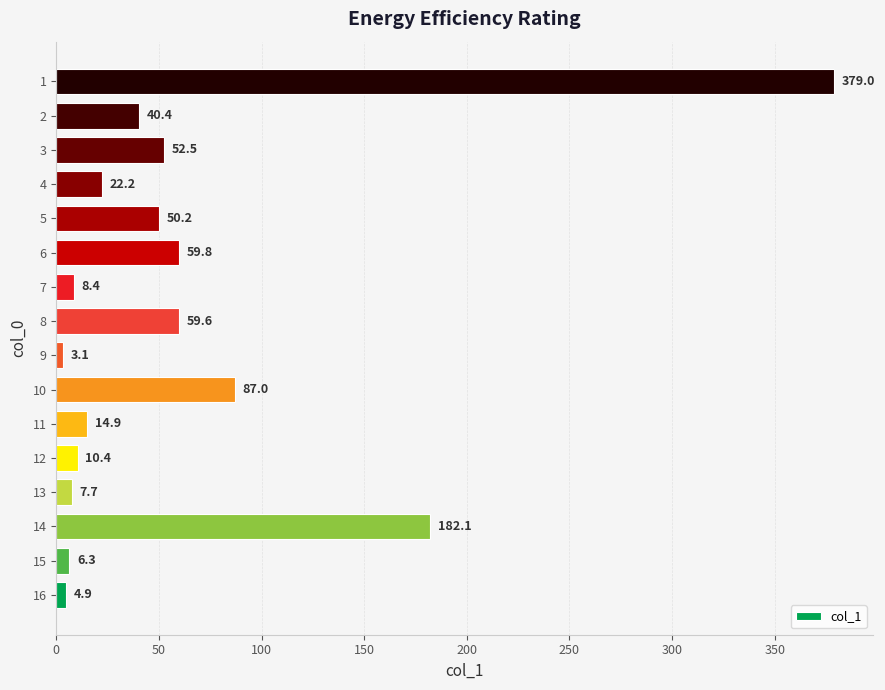

Which label corresponds to the smallest value in the chart?

9